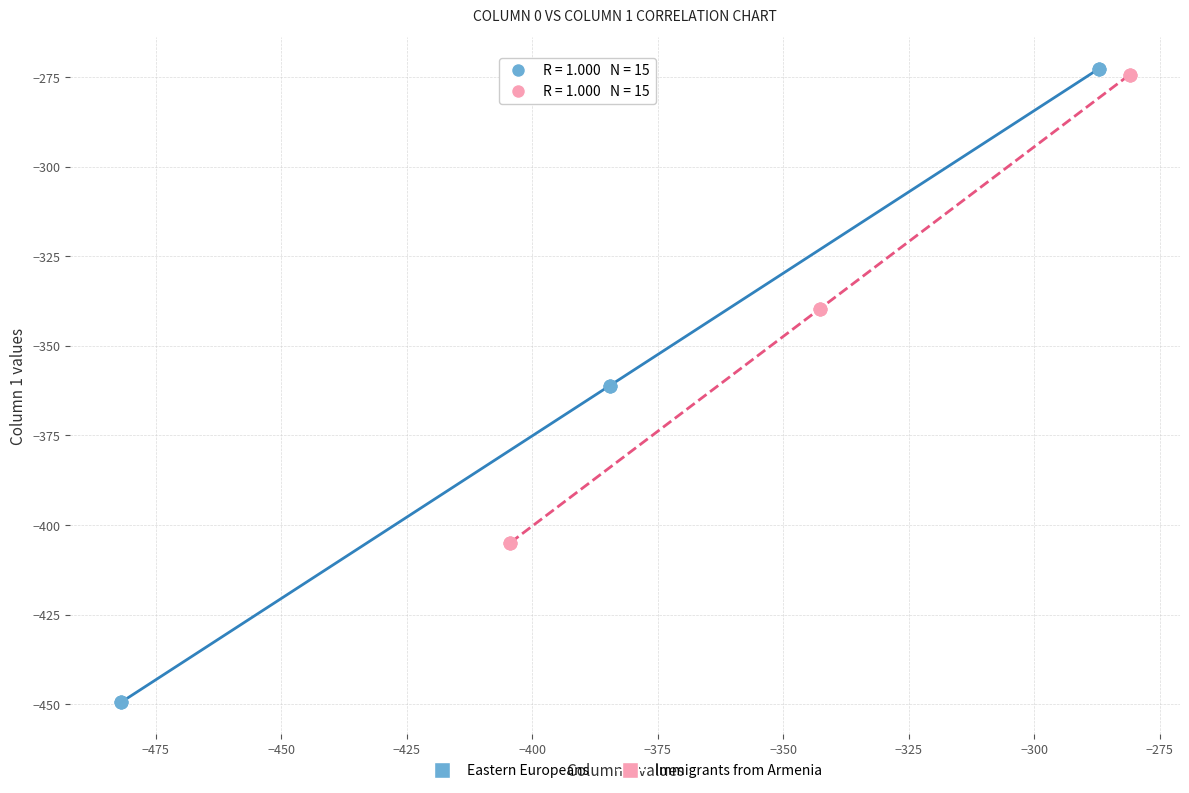

Which series reaches the maximum Y coordinate?

Eastern Europeans